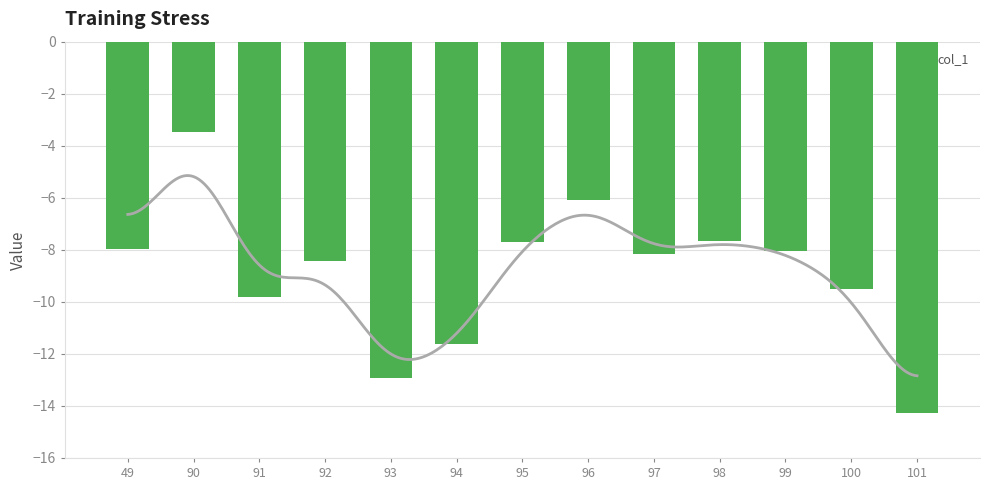

Which category has the highest value across all series?

90